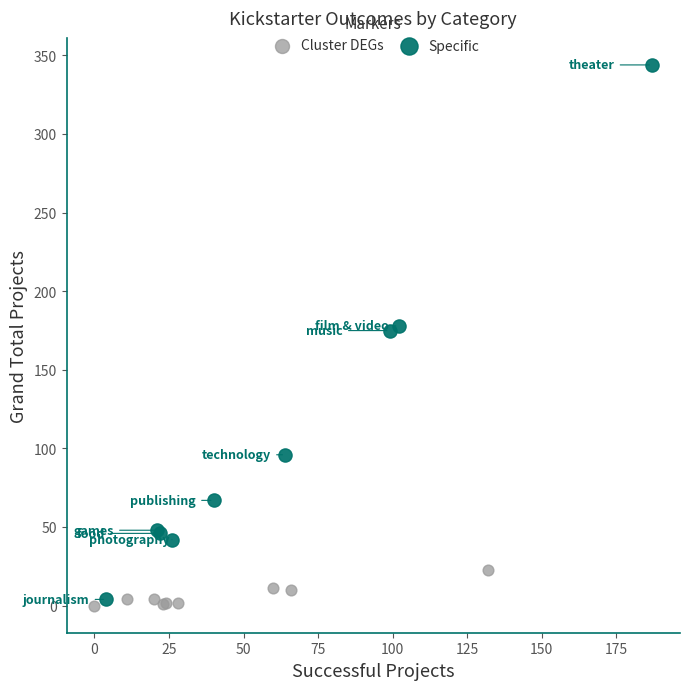

Which series contains the highest Y value?

Specific